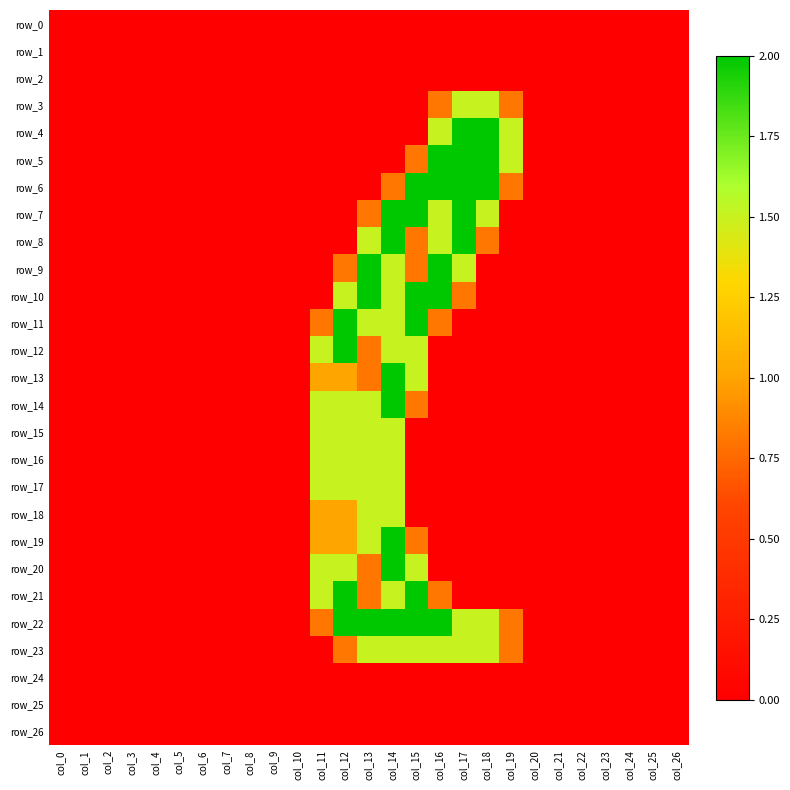

At how many categories does at least one series exceed 0?

9